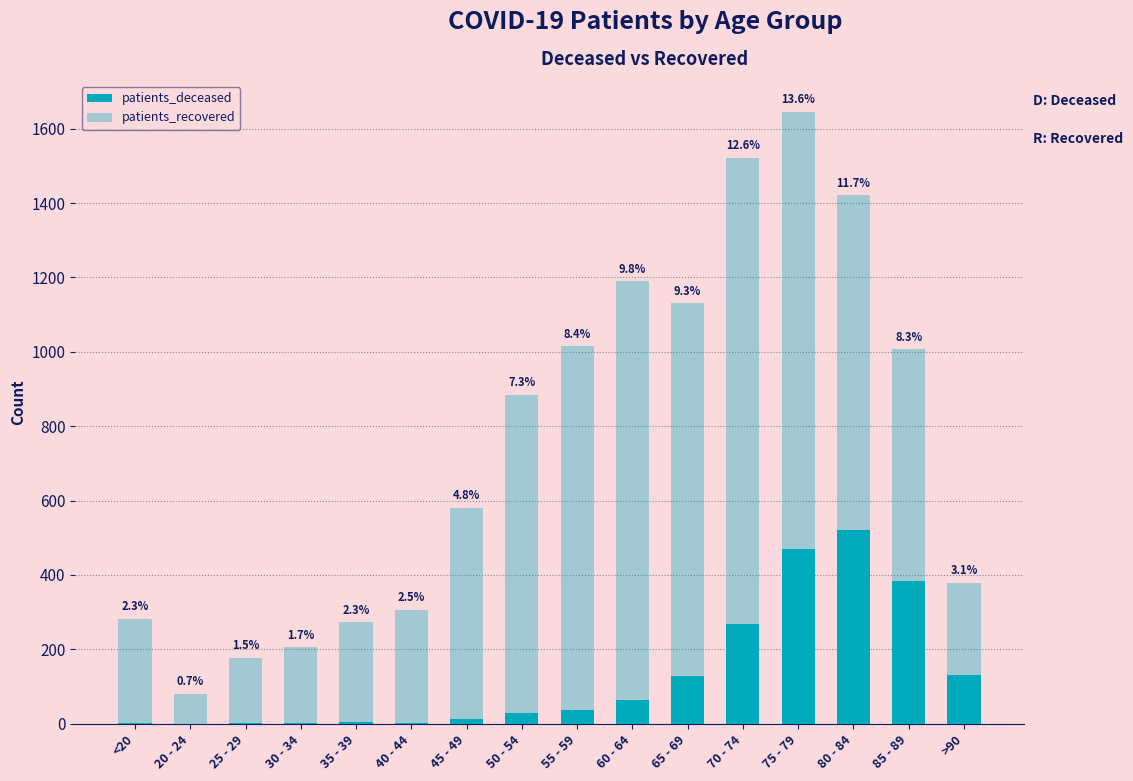

Which series has the largest total across all categories?

patients_recovered